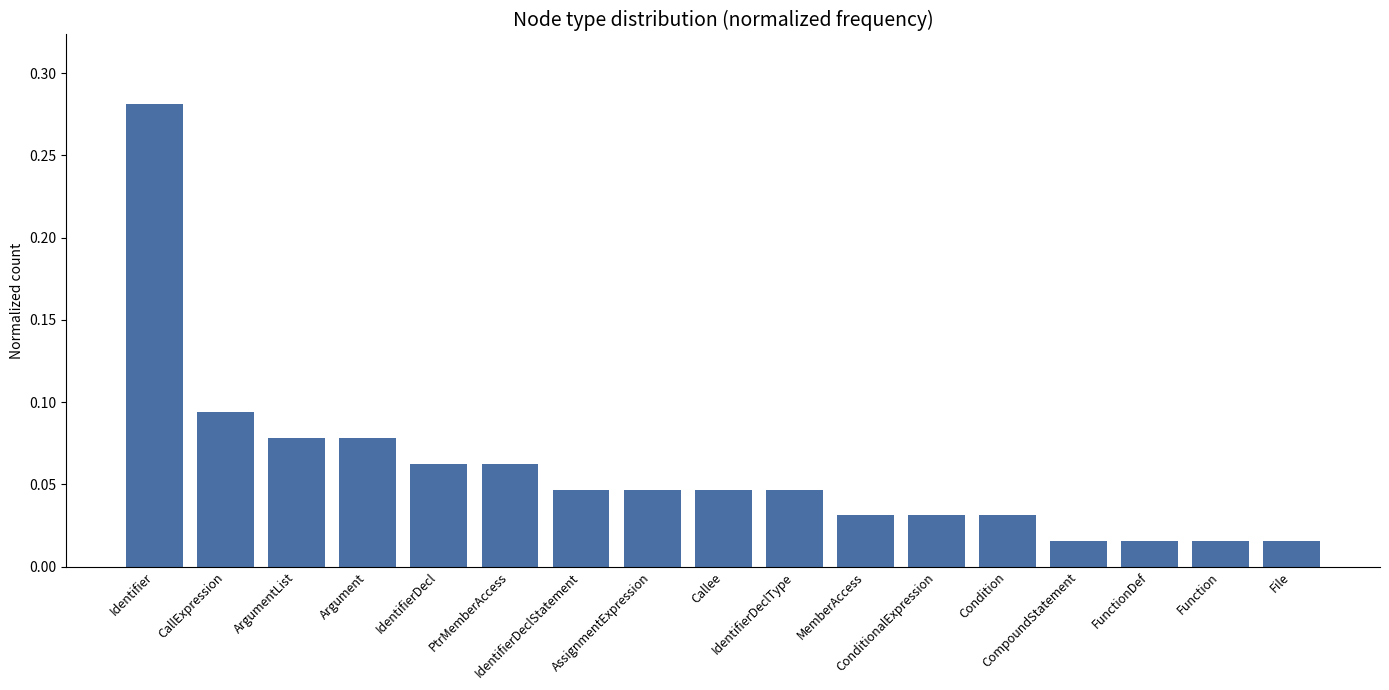

What is the value of the 5th bar from the left?

0.1